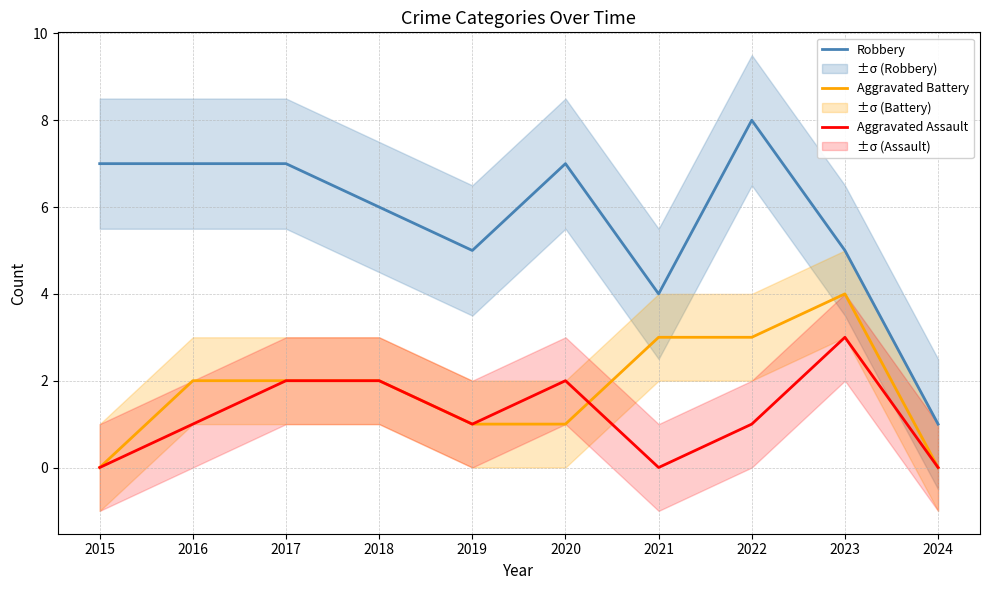

True or false: Aggravated Assault has a value of -1 at 2024.

False